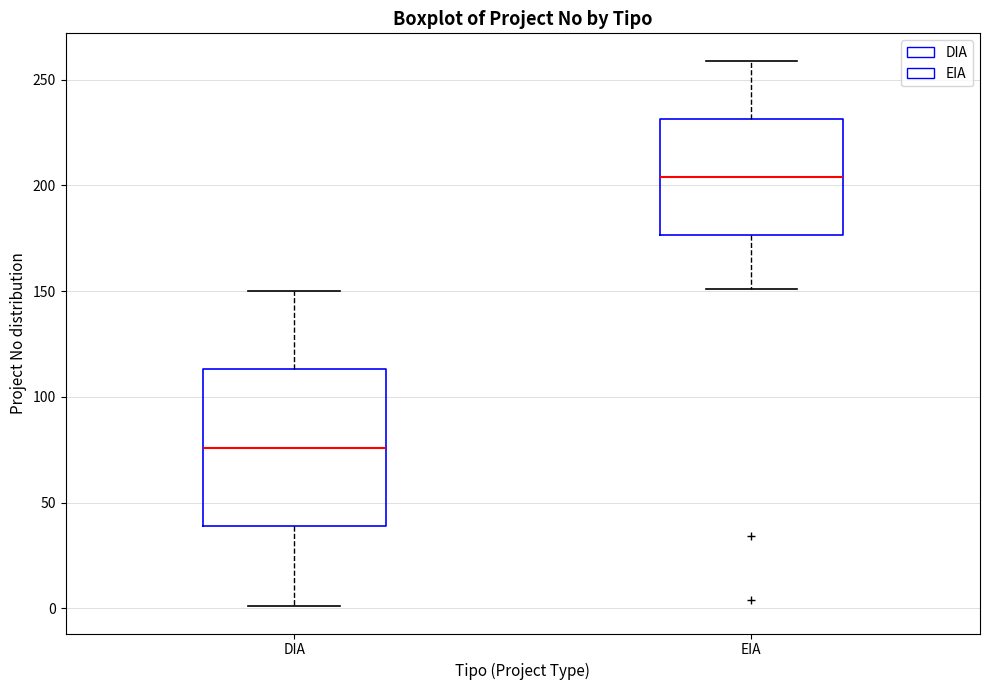

Reading left to right, transcribe this box plot: for each box, give where its median line is, the range the box spans, and where its two whiskers end, as read against the y-axis. The values are not printed on the chart, so give them approximately, as read against the axis.

DIA: median 75, box 40 to 115, whiskers 0 to 150
EIA: median 205, box 175 to 230, whiskers 150 to 260